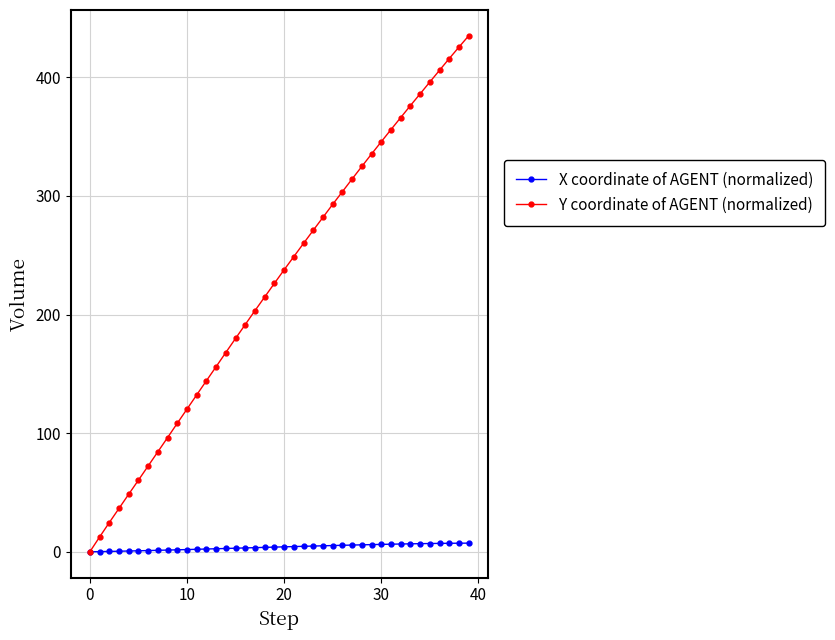

True or false: Y coordinate of AGENT (normalized) has more than 1 points higher than both neighbors.

False